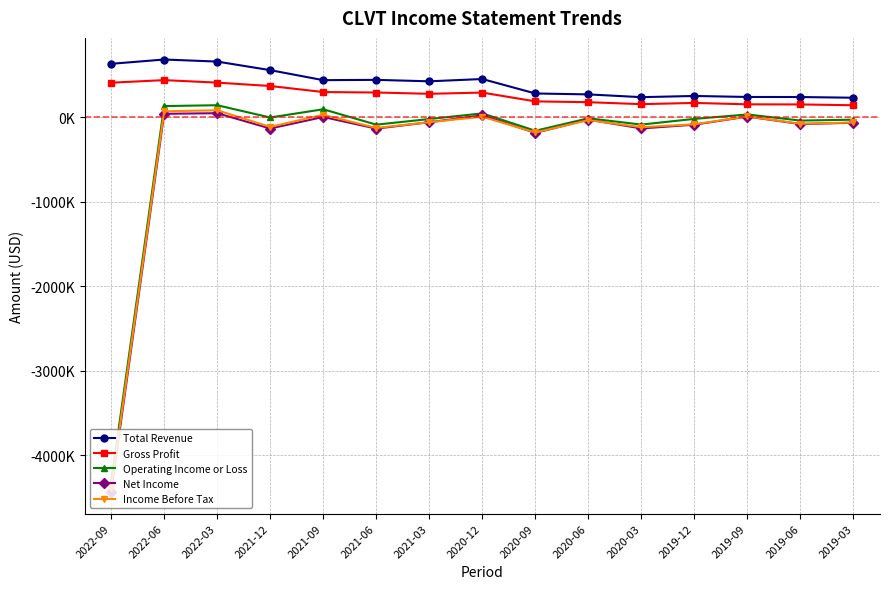

What is the difference between the Net Income values at 2021-12 and 2022-06?

174100